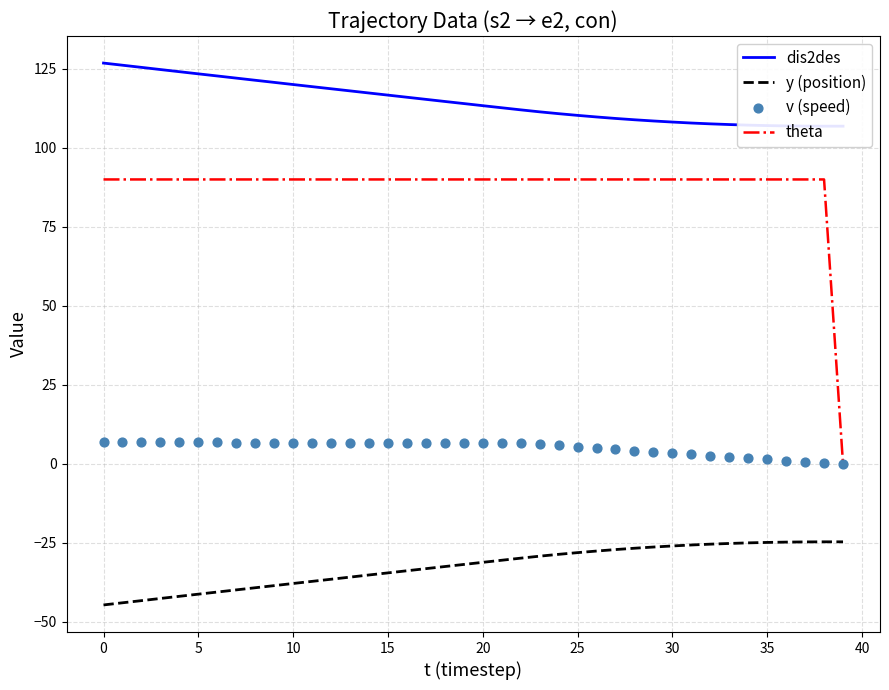

Which series reaches the maximum Y coordinate?

dis2des